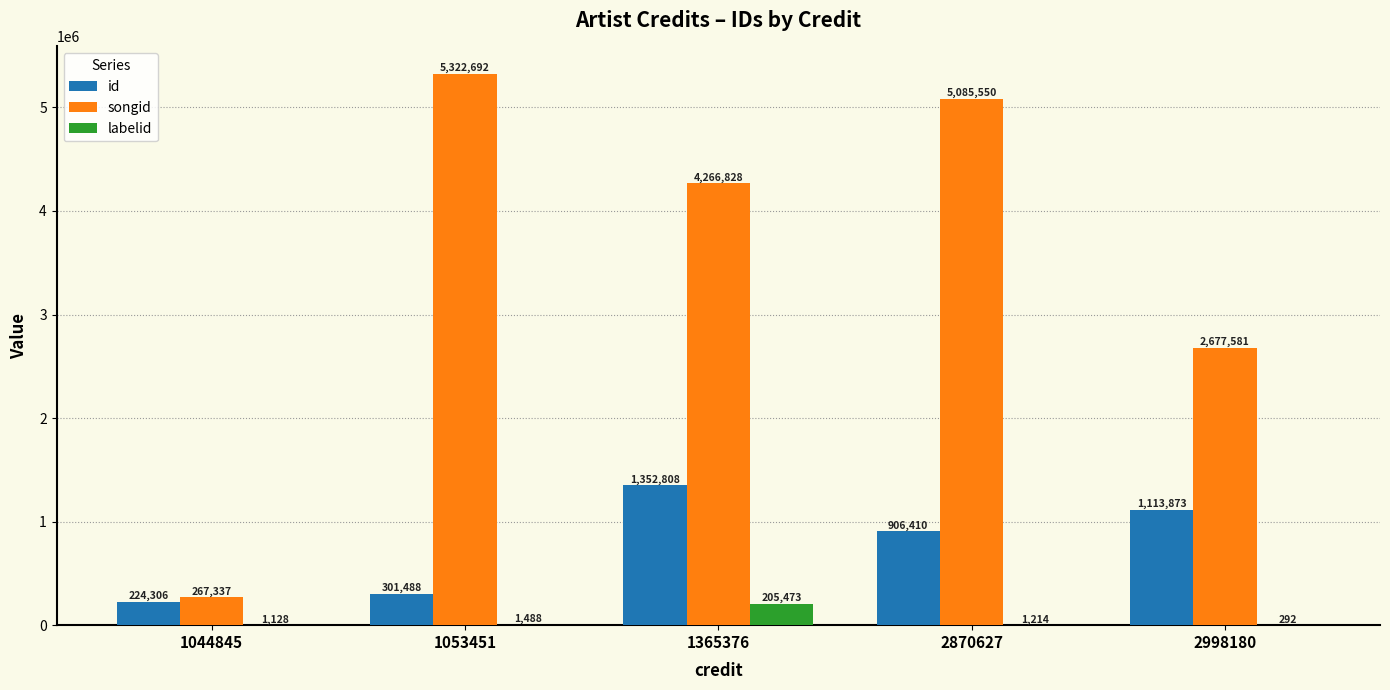

Which category has the highest value in the id series?

1365376